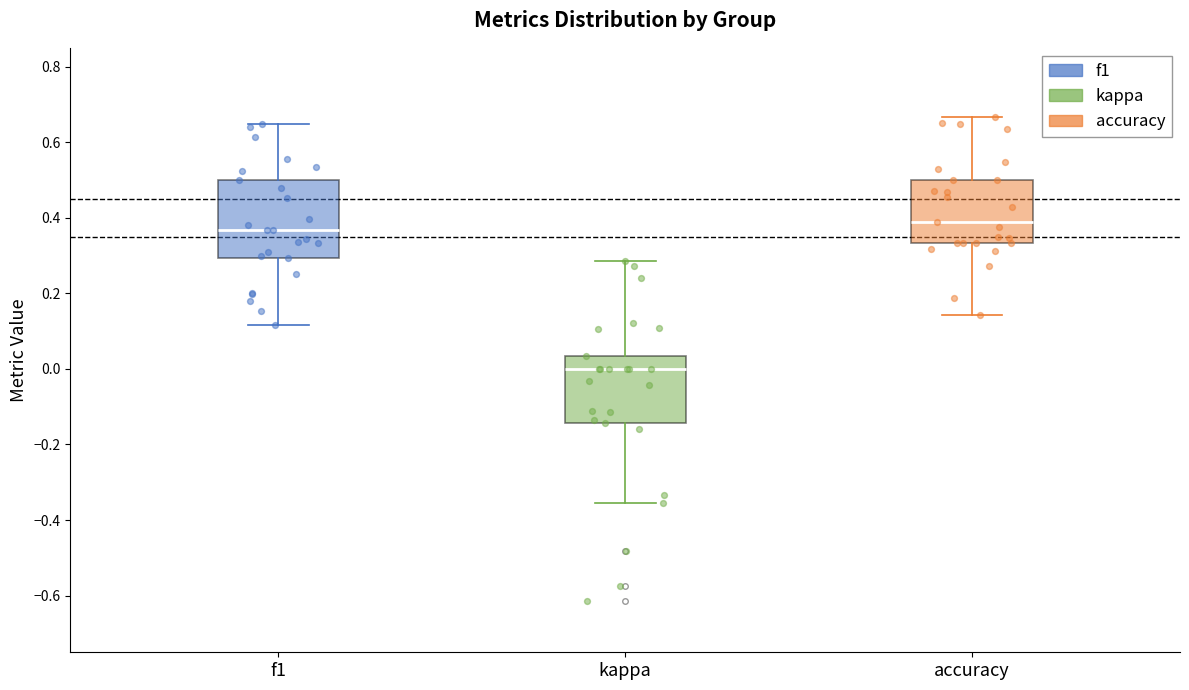

Which box is the tallest, from its lower edge to its upper edge?

f1